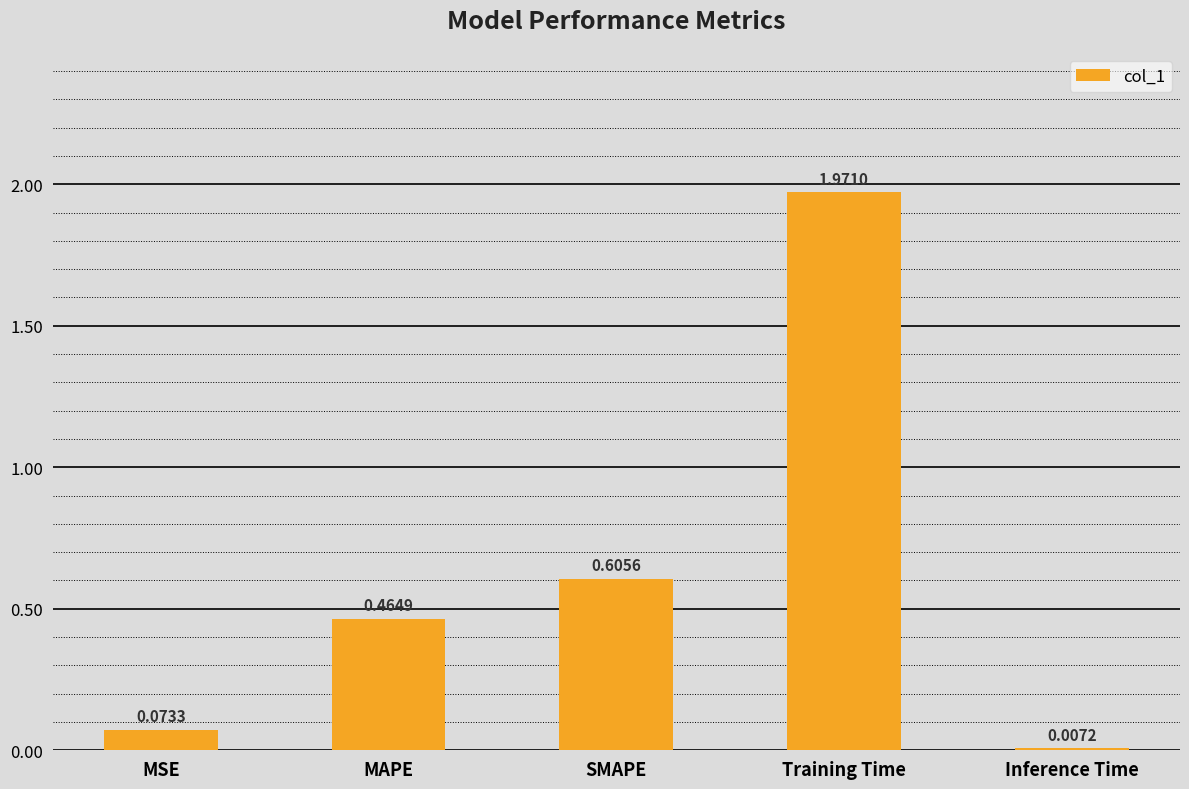

What is the change in value from MSE to Training Time?

+1.9